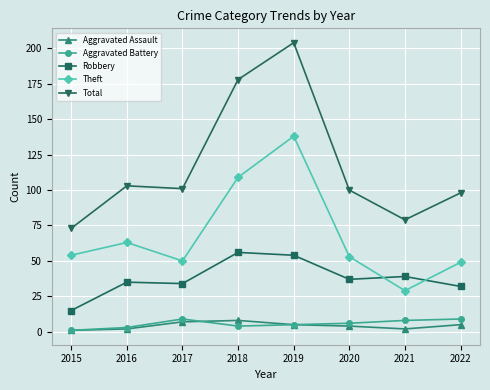

What is the smallest value displayed?

1